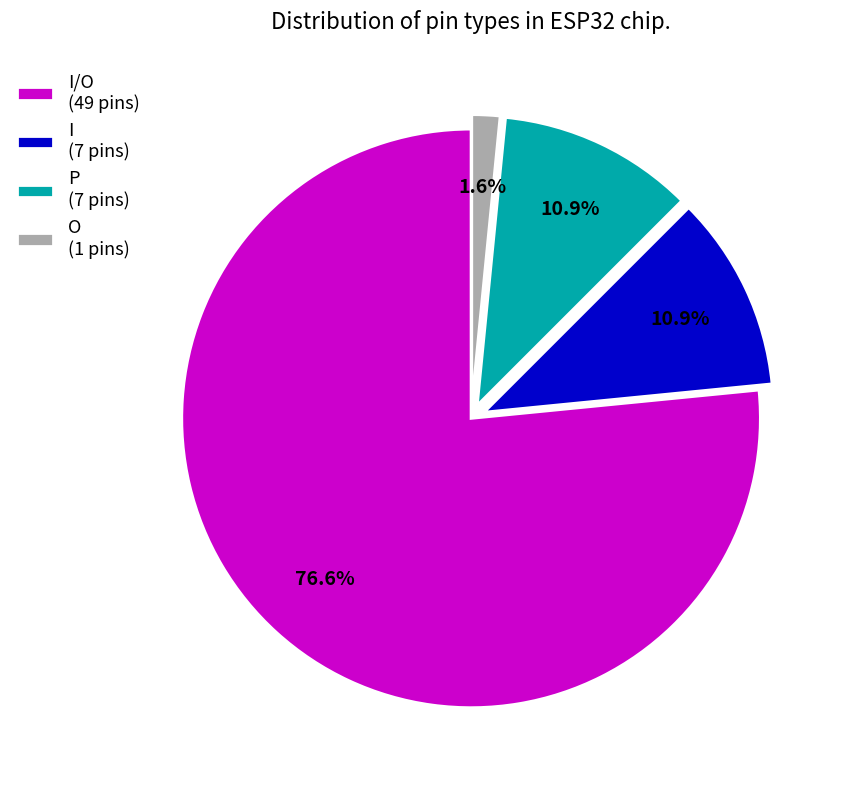

What is the largest slice in the pie chart?

I/O (49 pins)